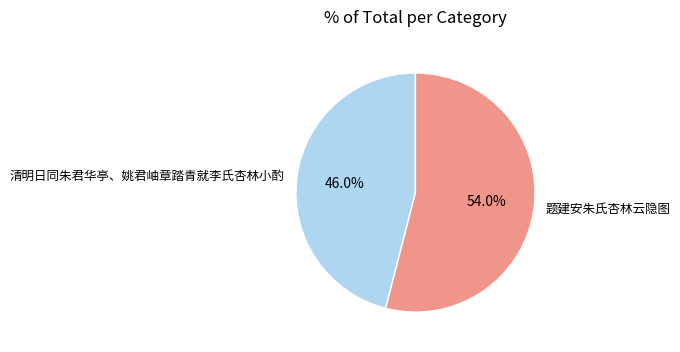

Is the sum of 清明日同朱君华亭、姚君岫章踏青就李氏杏林小酌 and 题建安朱氏杏林云隐图 greater than half?

Yes